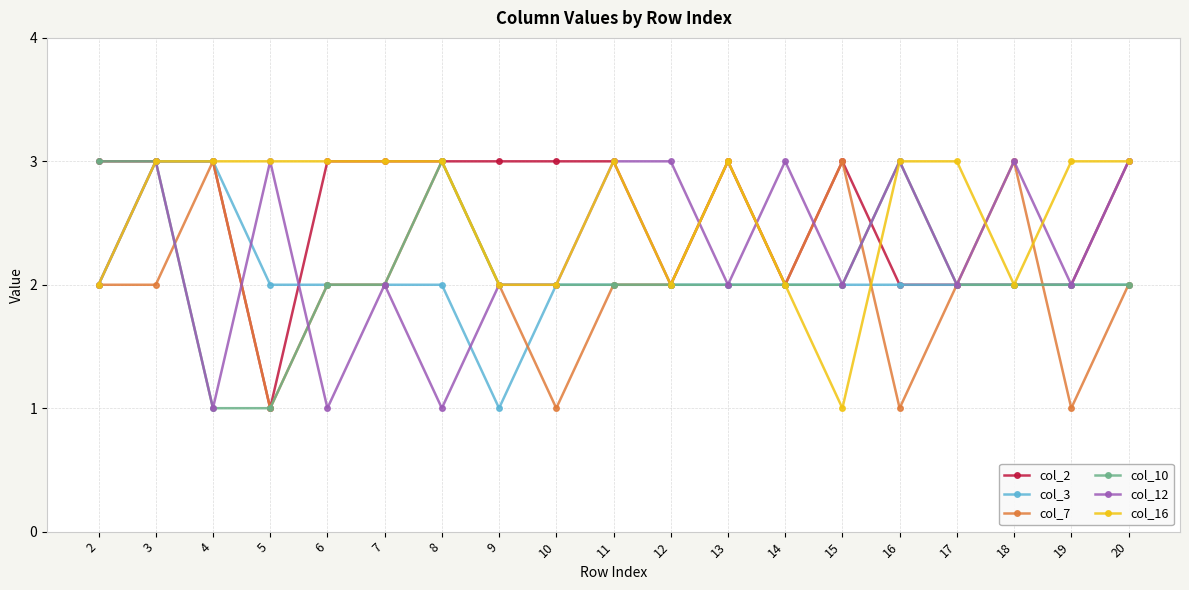

How many lines are shown in the chart?

6